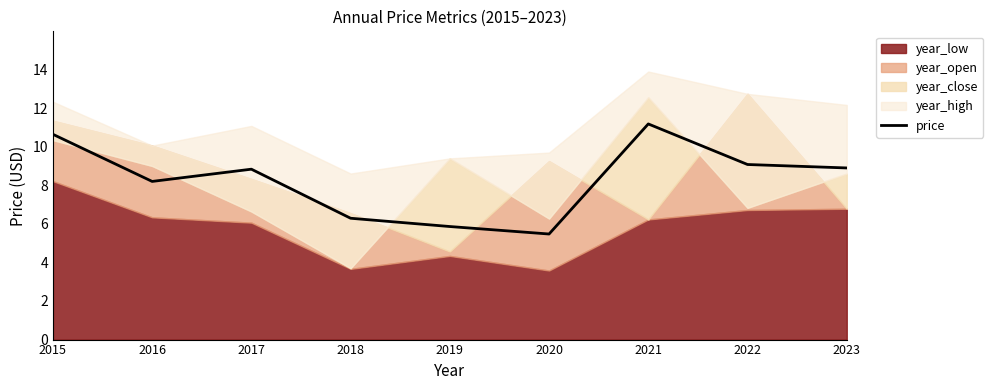

What is the change in value from 2017 to 2018?

-2.5